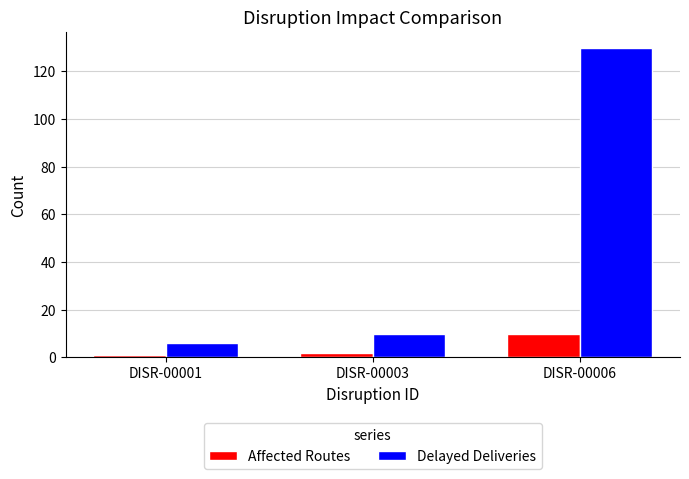

What is the difference between the Delayed Deliveries values at DISR-00001 and DISR-00006?

124